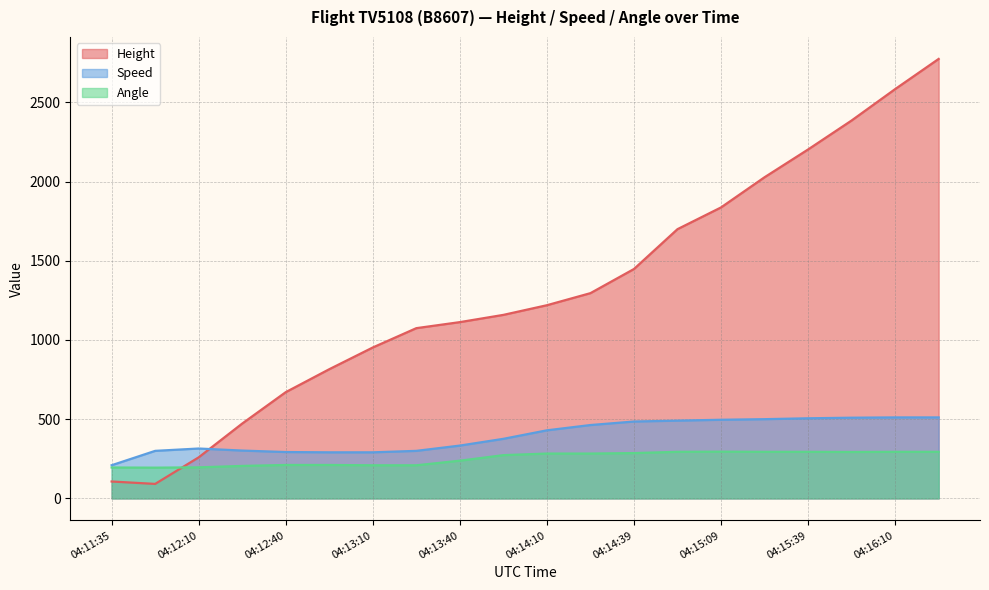

What is the difference between the maximum and minimum values in the Height series?

2682.2